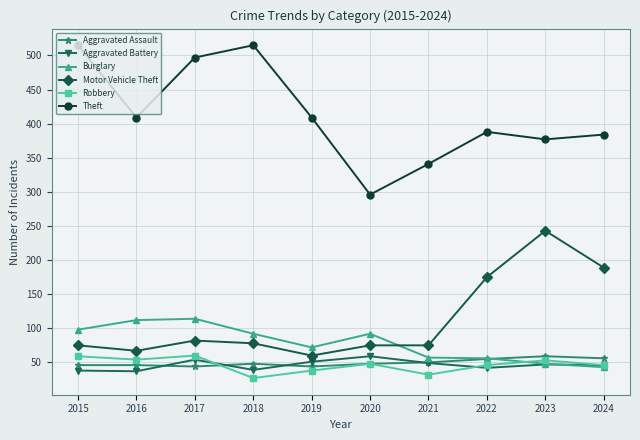

The Aggravated Battery series shows 14 at 2022. True or false?

False